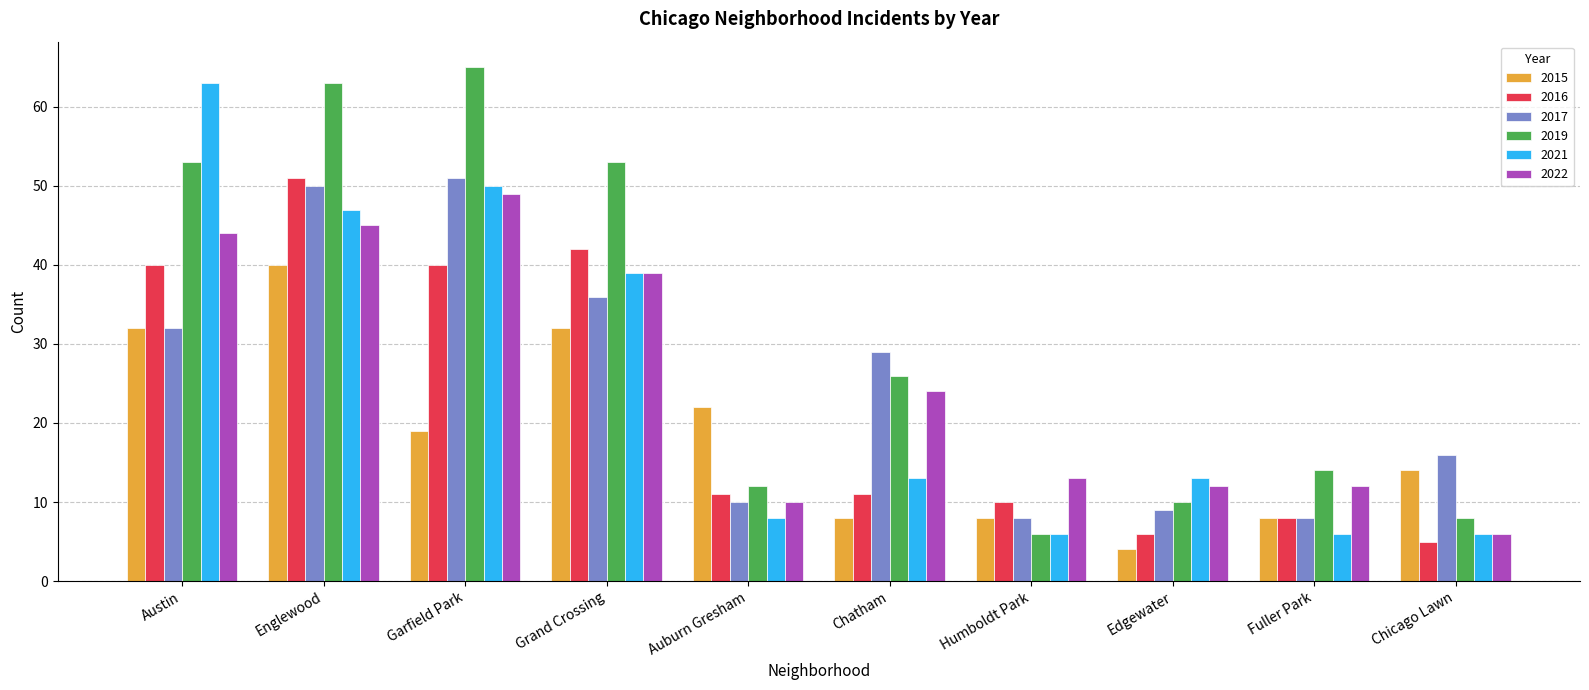

Which series has the largest total across all categories?

2019